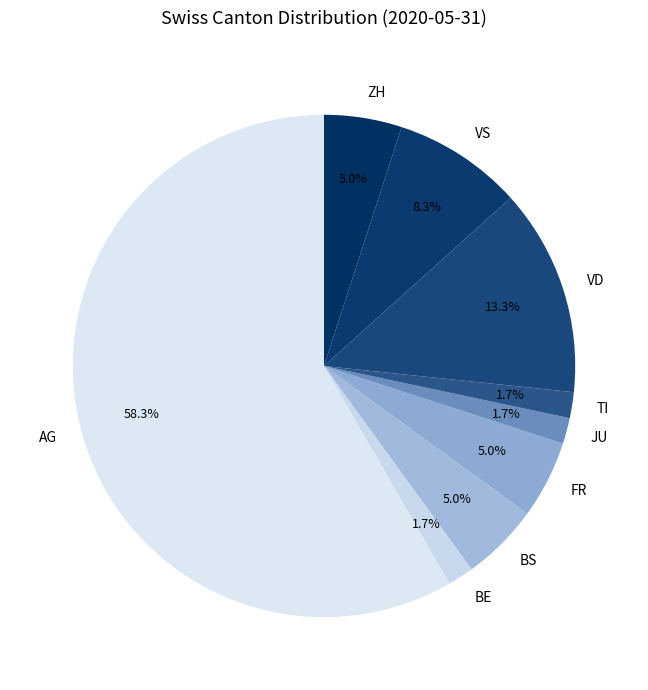

Which category accounts for the majority?

AG